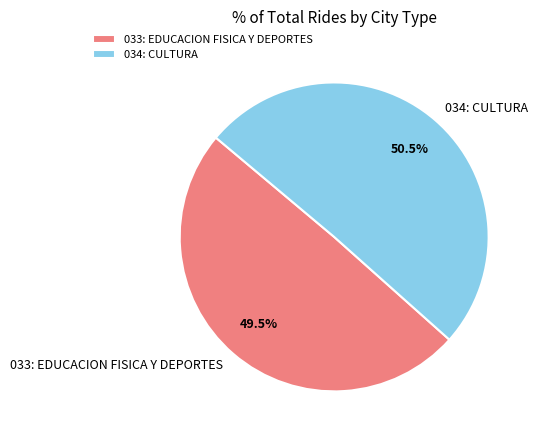

The 034: CULTURA slice represents 58% of the pie. True or false?

False